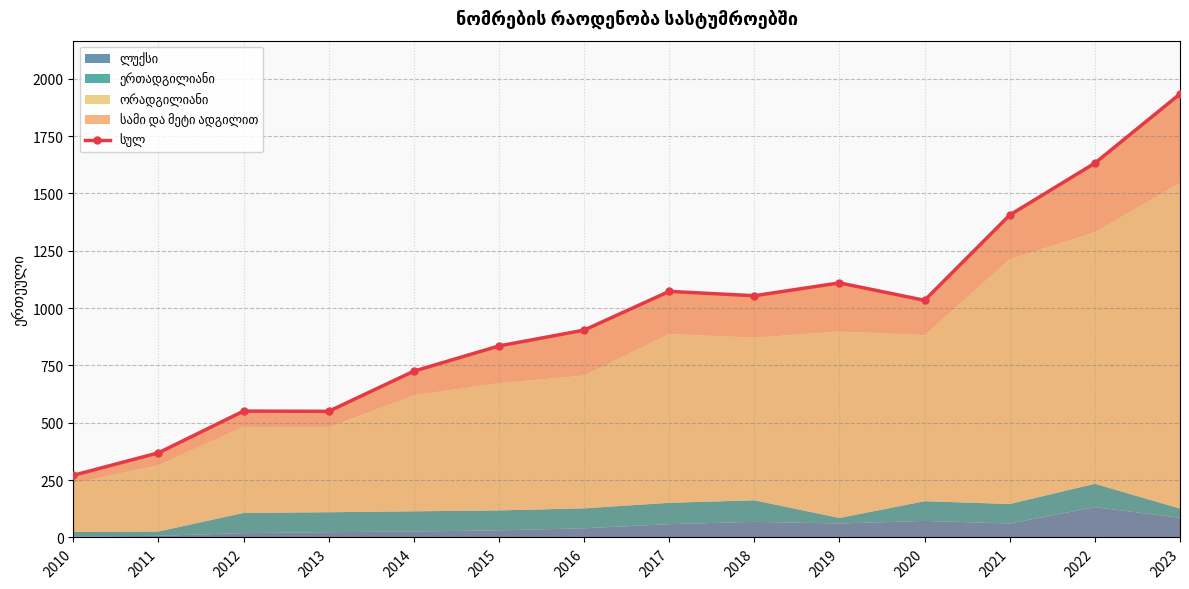

What is the change in value from 2012 to 2021?

+855